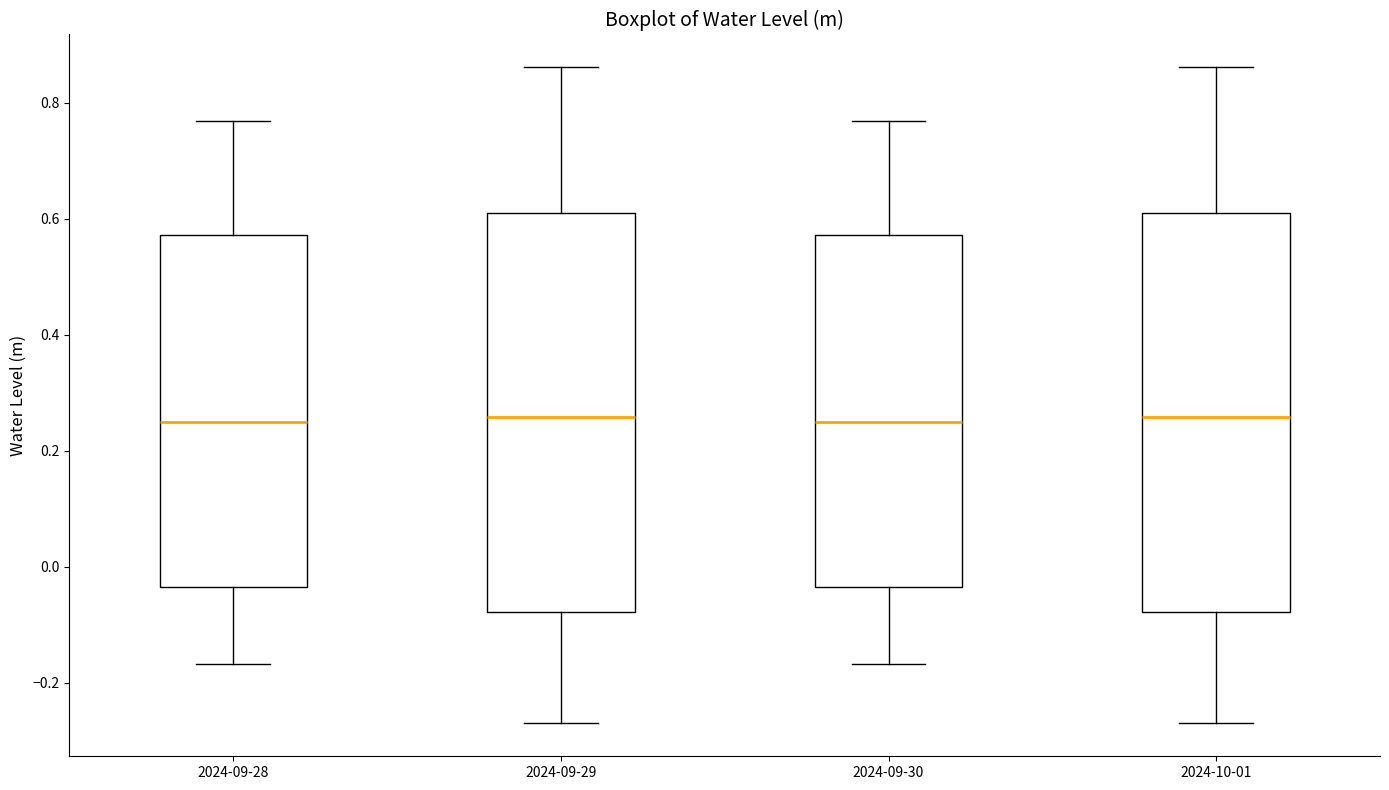

Where does the median line of the box for 2024-10-01 sit on the y-axis? The values are not printed on the chart, so give them approximately, as read against the axis.

0.26